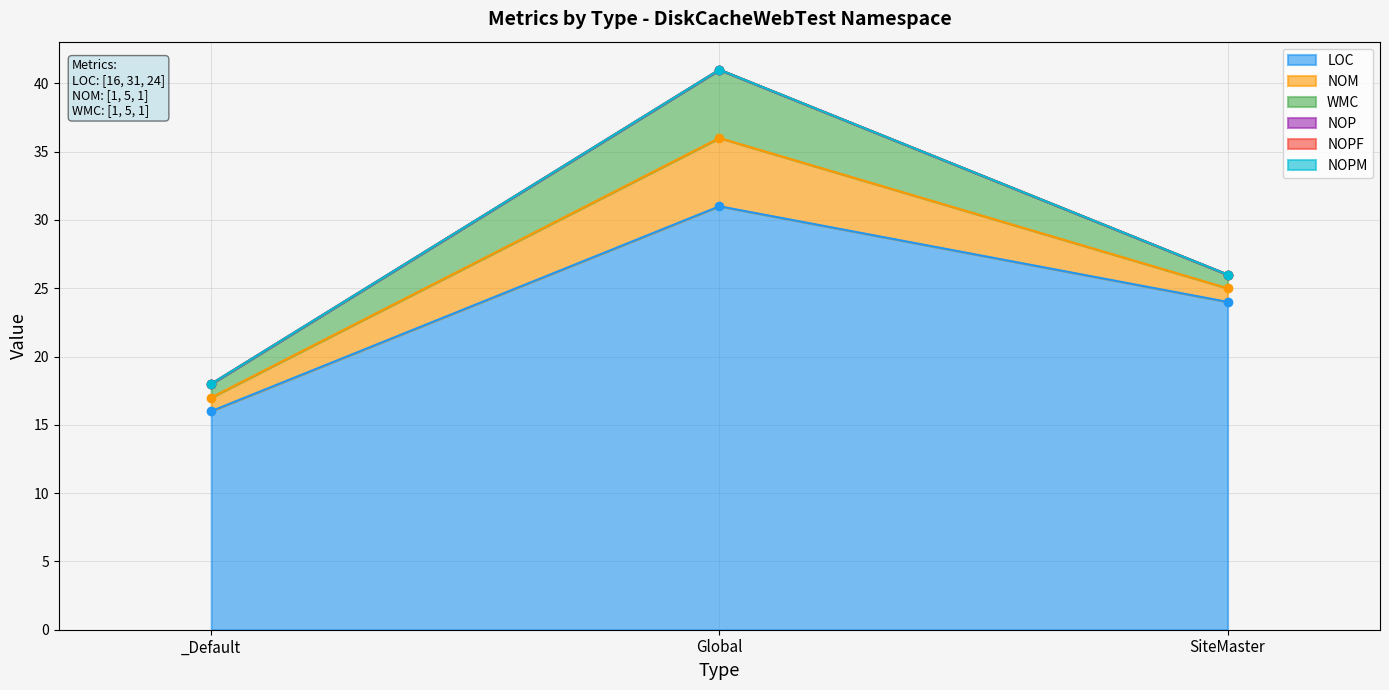

What is the value of the WMC point at the 1st from the left?

1